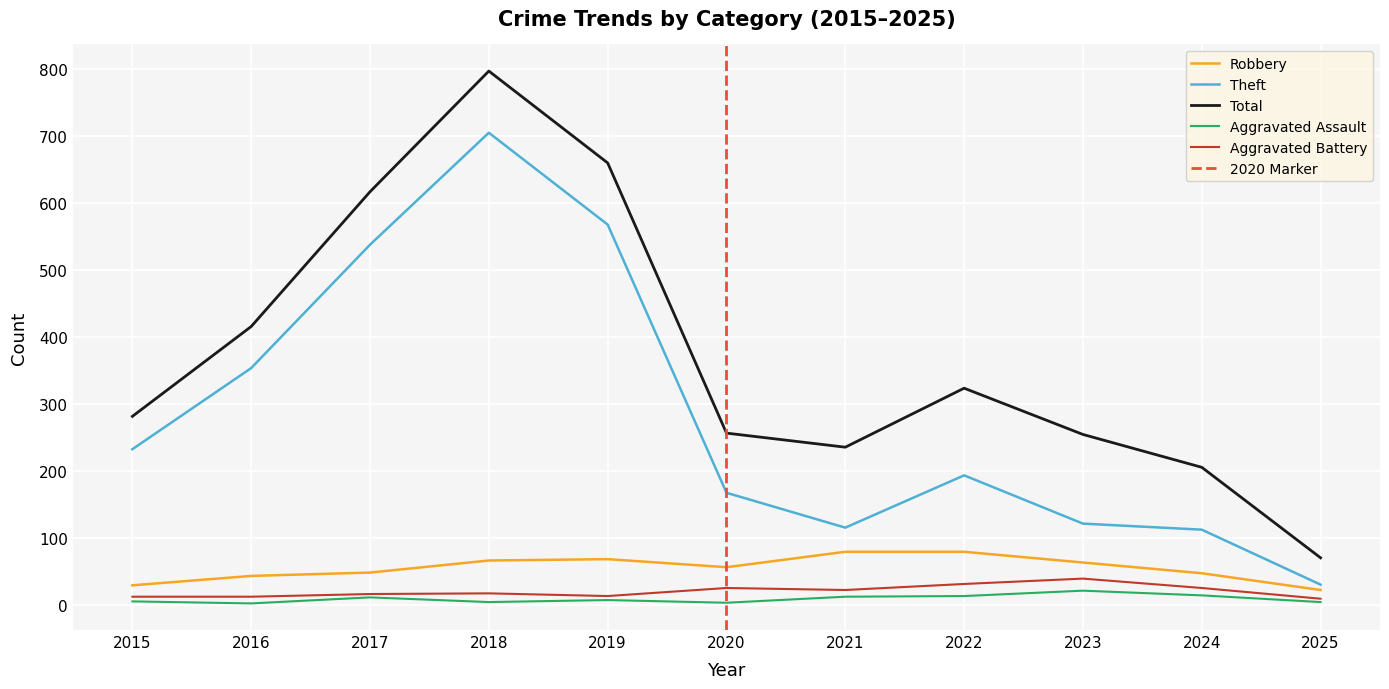

What is the value of the Theft point at the 5th from the left?

568